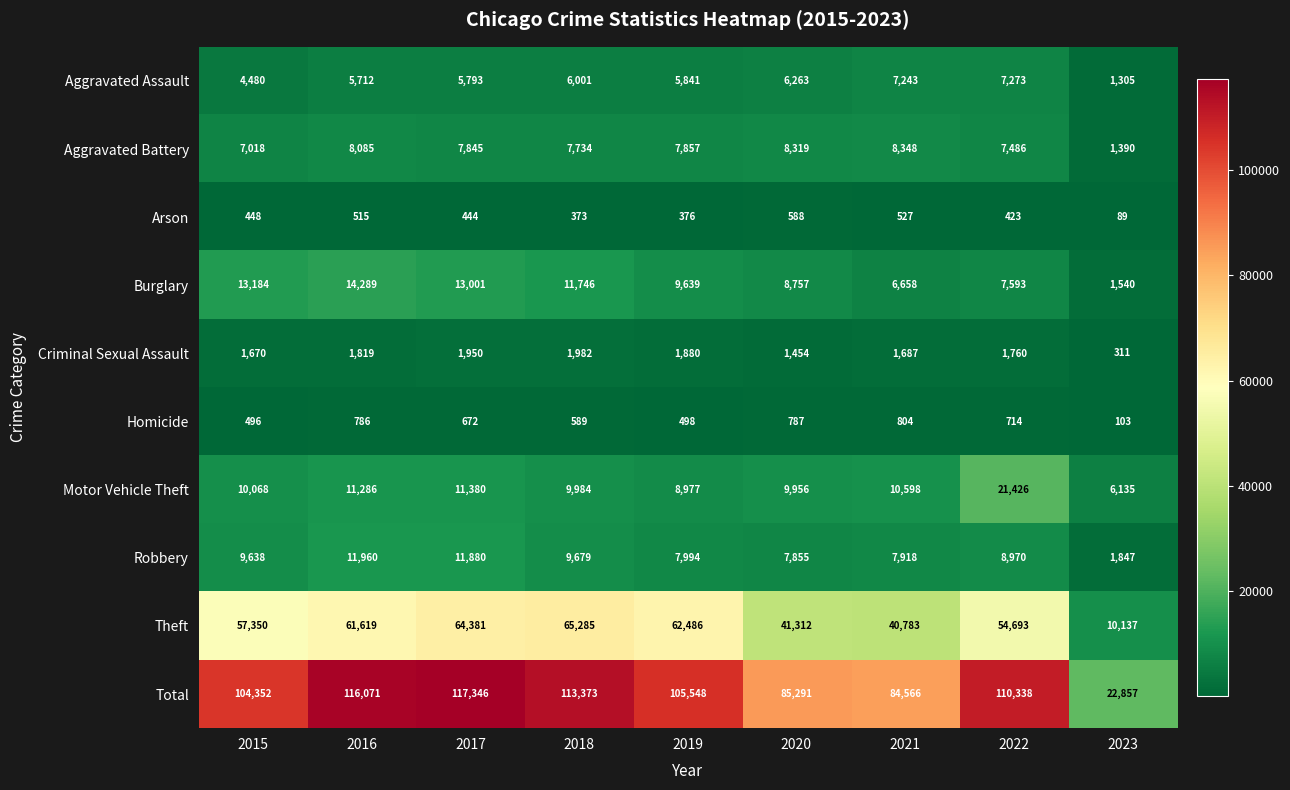

What is the average value of the Burglary series?

9601